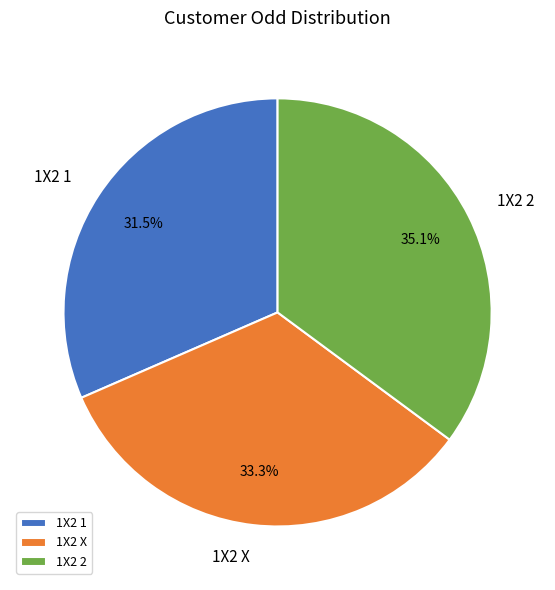

Which slice is the smallest?

1X2 1